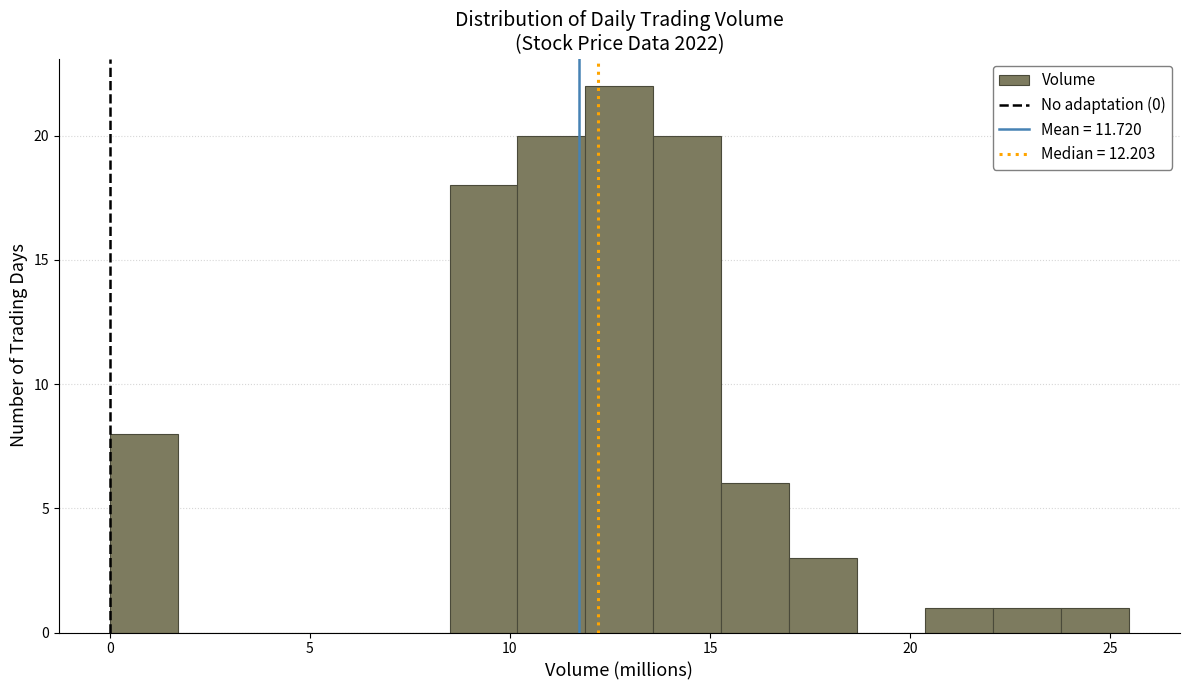

Around what value on the x-axis is the tallest bar? Give the approximate position of its centre, as read against the axis.

12.5